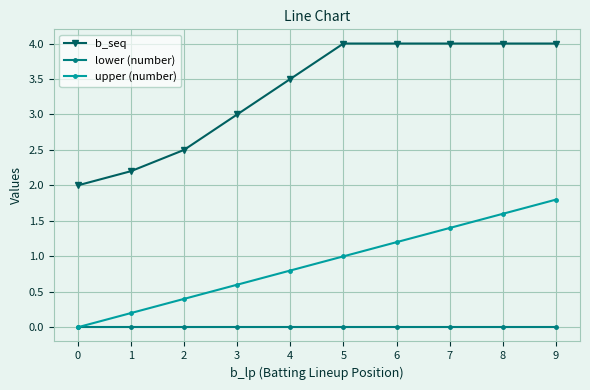

True or false: upper (number) has a value of 0.0 at 0.

True